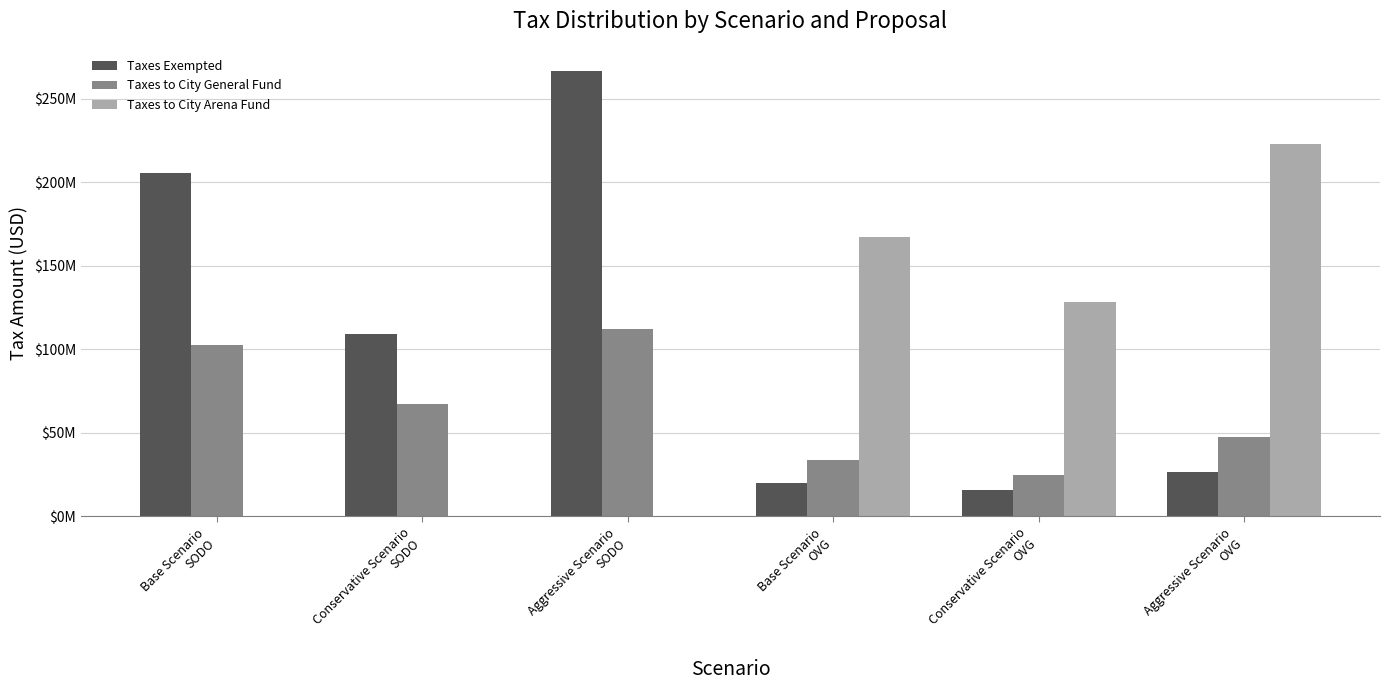

Which series has the largest total across all categories?

Taxes Exempted